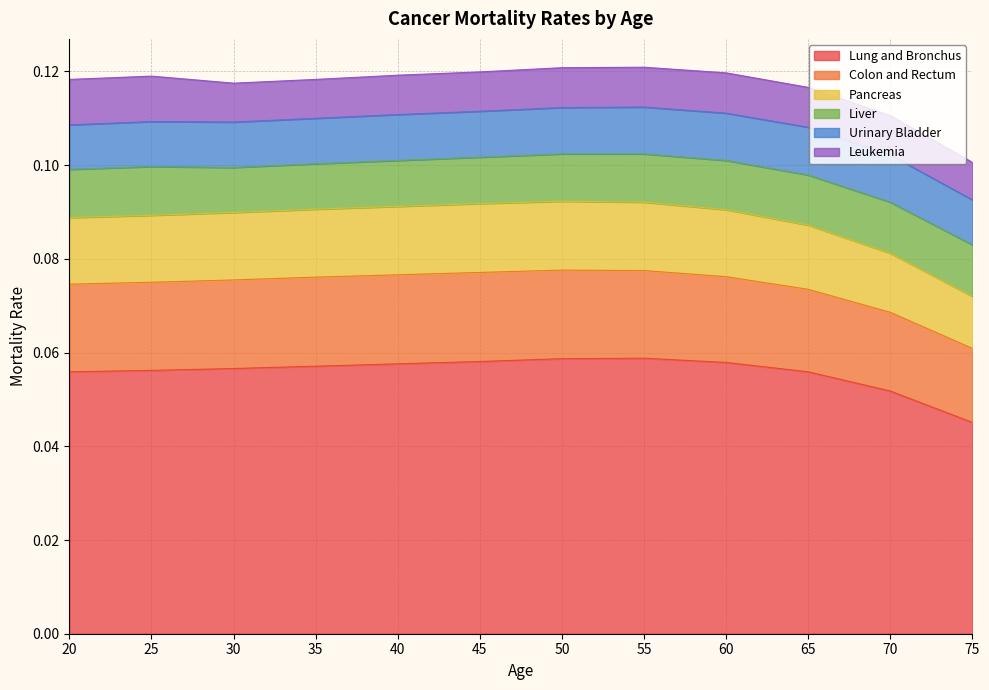

How many categories are shown in the chart?

12